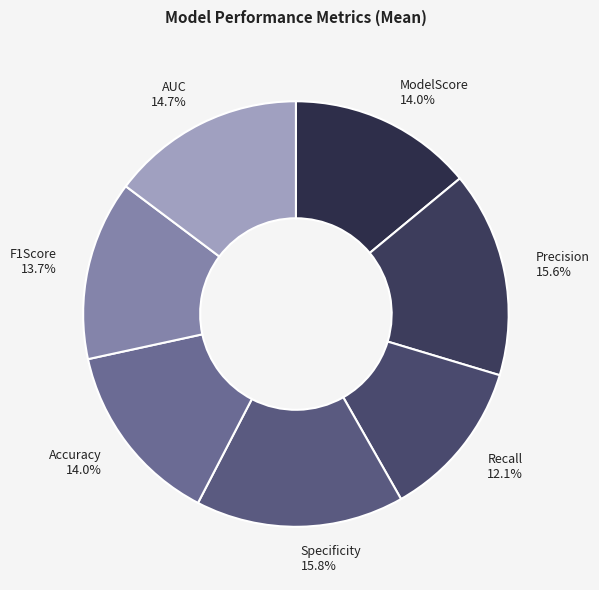

How many slices are in this pie chart?

7